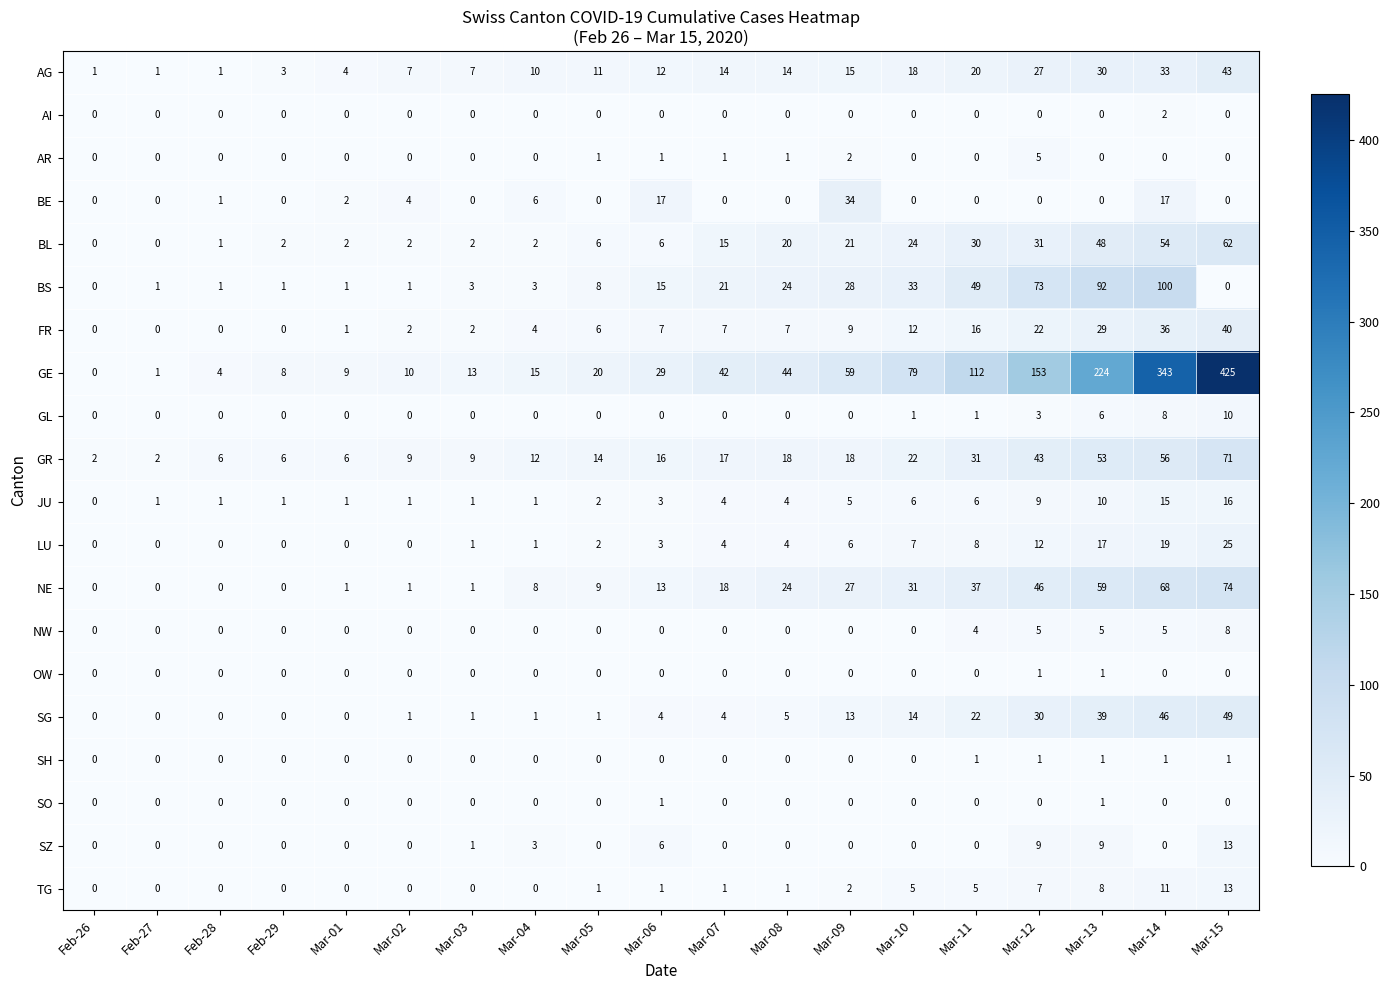

Is it true that AR equals 0 at Feb-28?

True